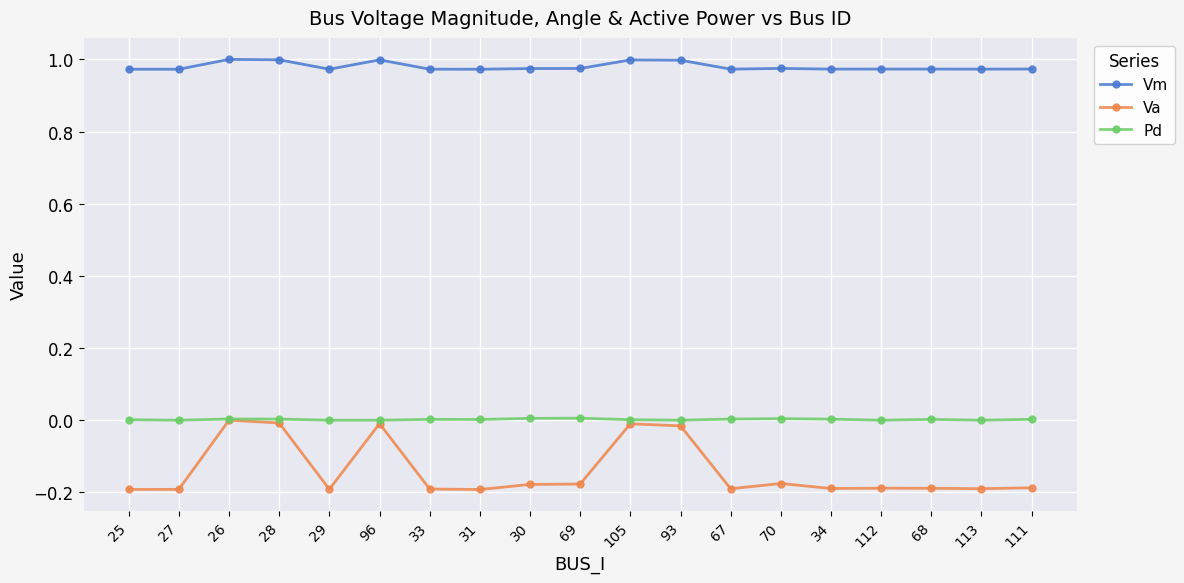

How many lines are shown in the chart?

3